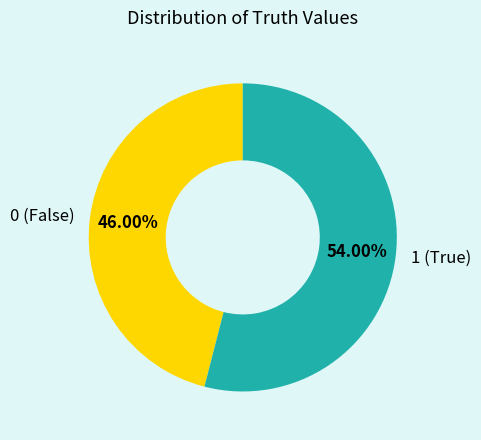

Combined, do 0 (False) and 1 (True) account for over 50%?

Yes